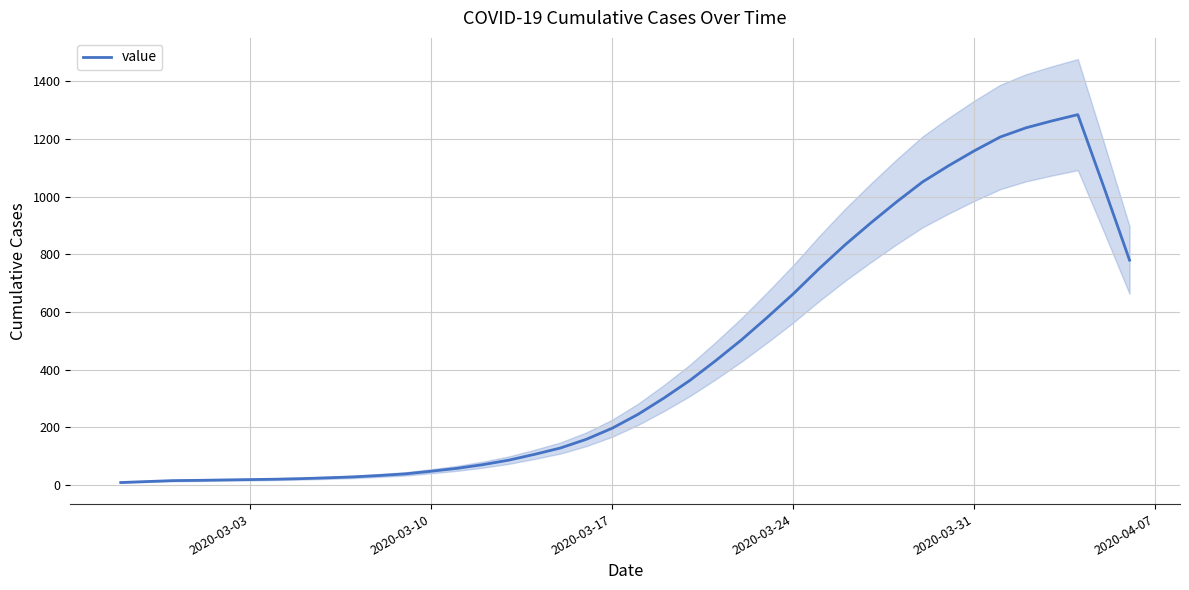

What is the average value?

444.8